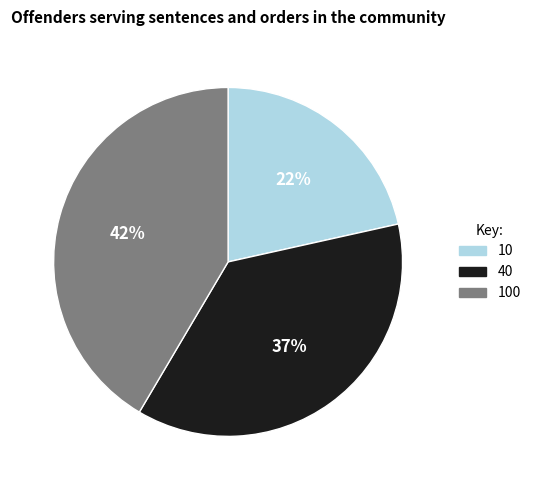

To the nearest percent, what is the difference between the largest and smallest slice percentages?

20%